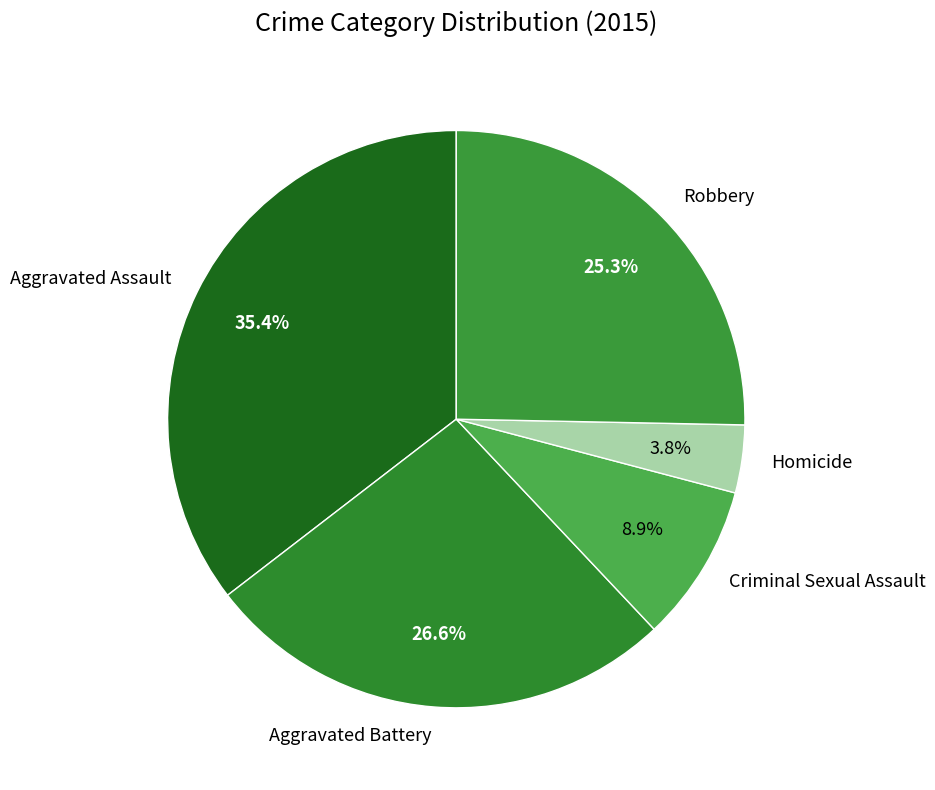

How many segments does this pie chart have?

5